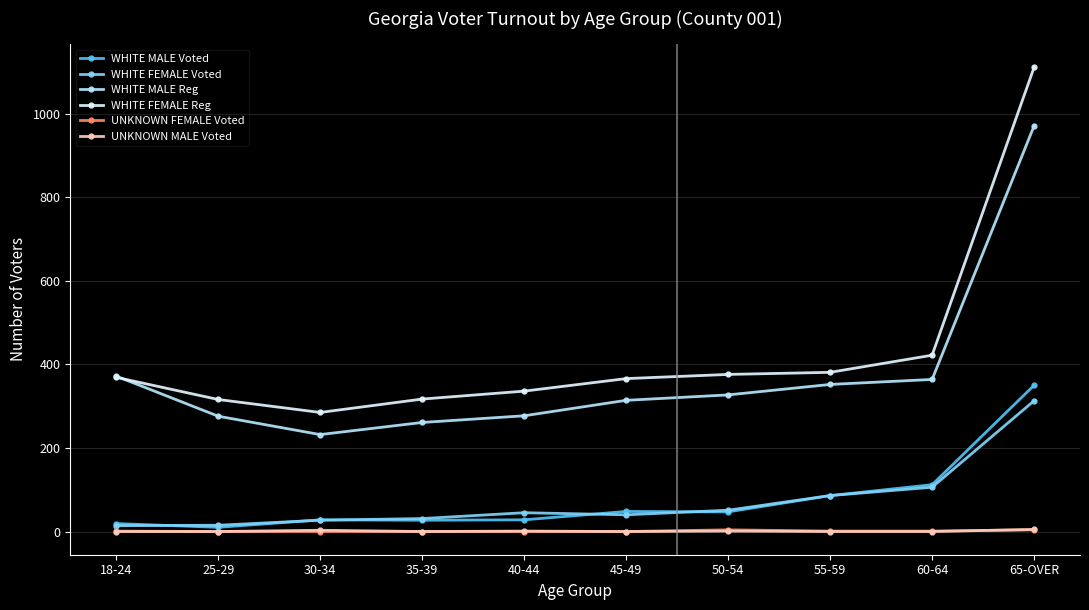

What position from the right is 60-64?

2